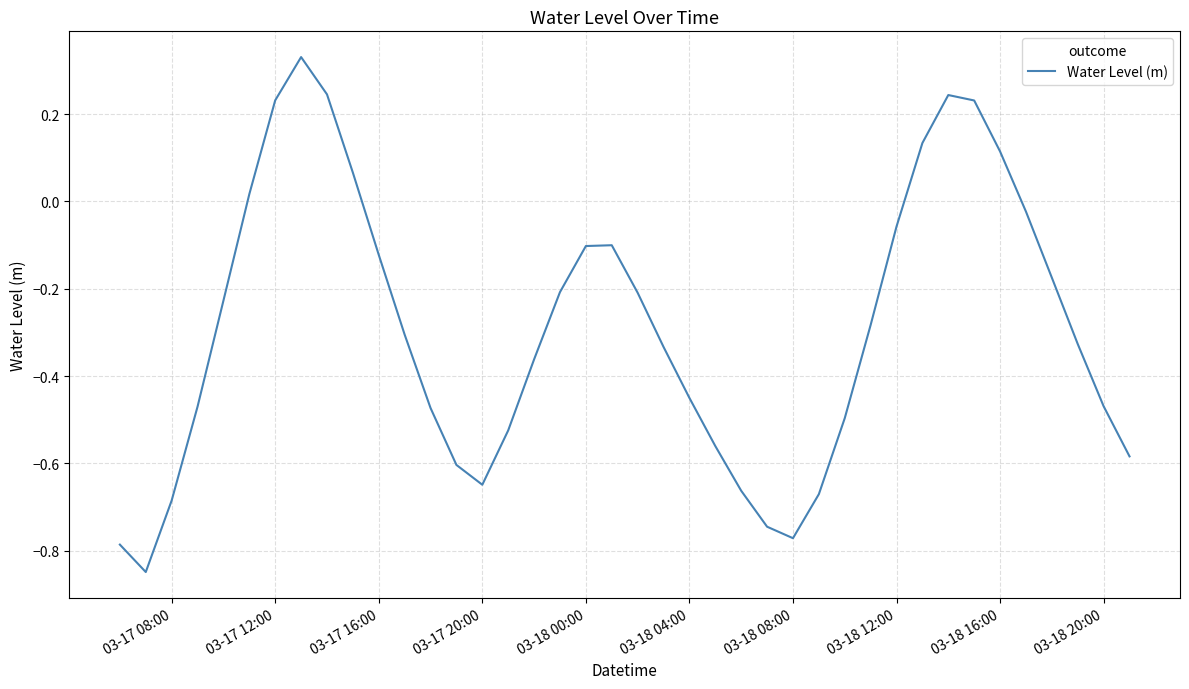

What is the value of the 8th point from the left?

0.3